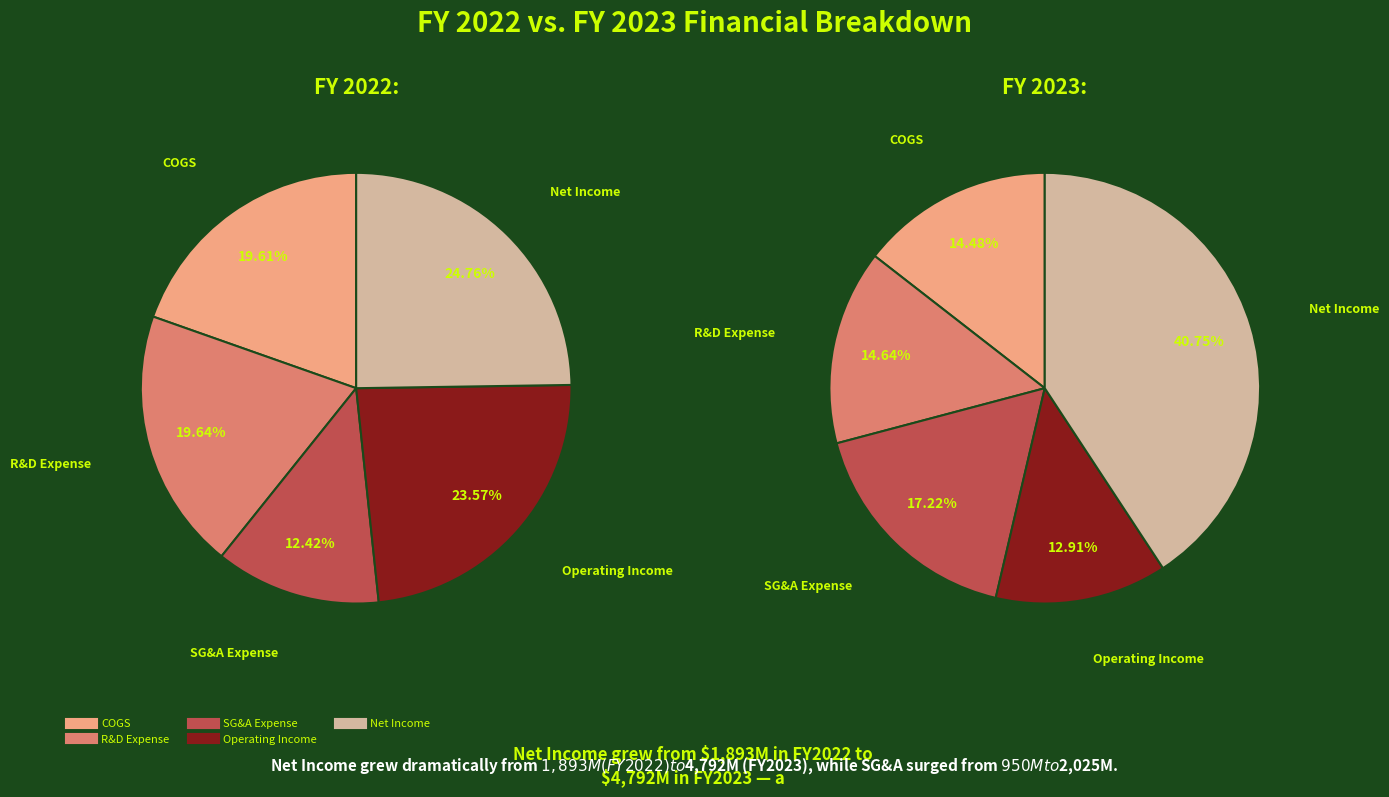

To the nearest percent, what percentage of the pie is COGS?

14%